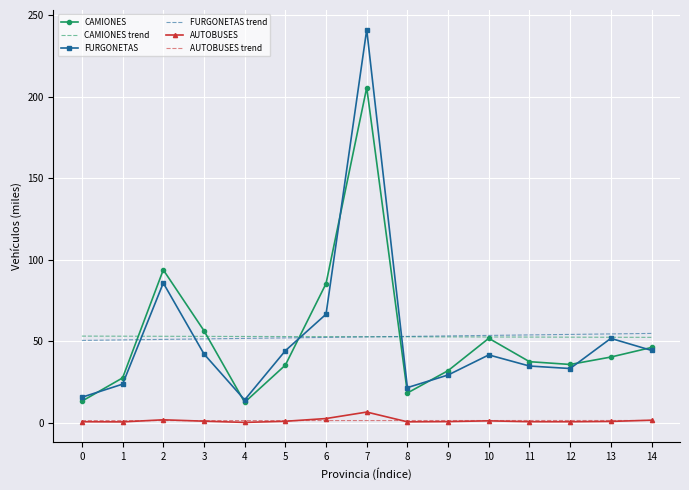

True or false: CAMIONES and AUTOBUSES cross at least once.

False